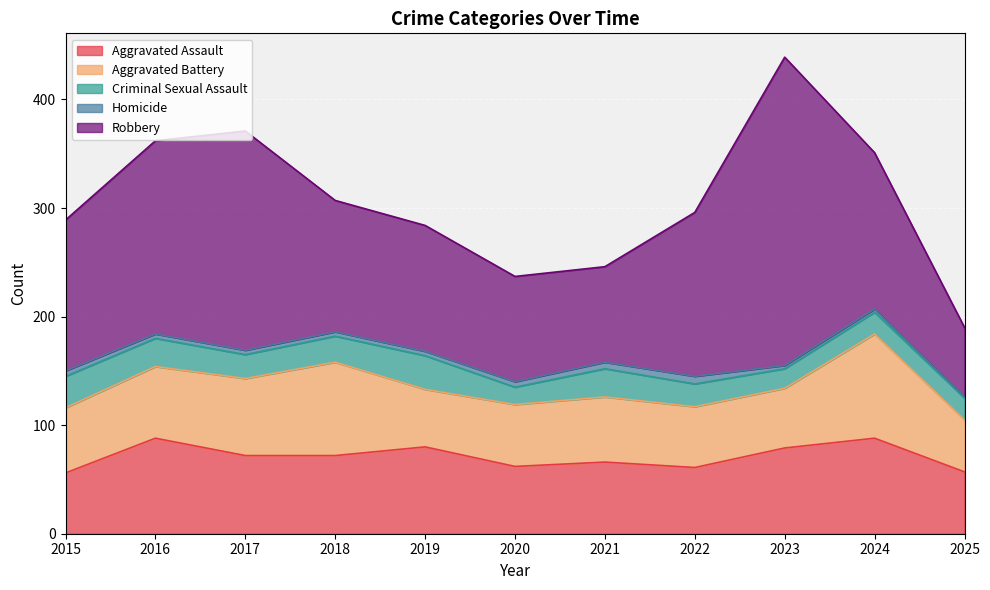

True or false: Aggravated Battery has more than 1 points higher than both neighbors.

True